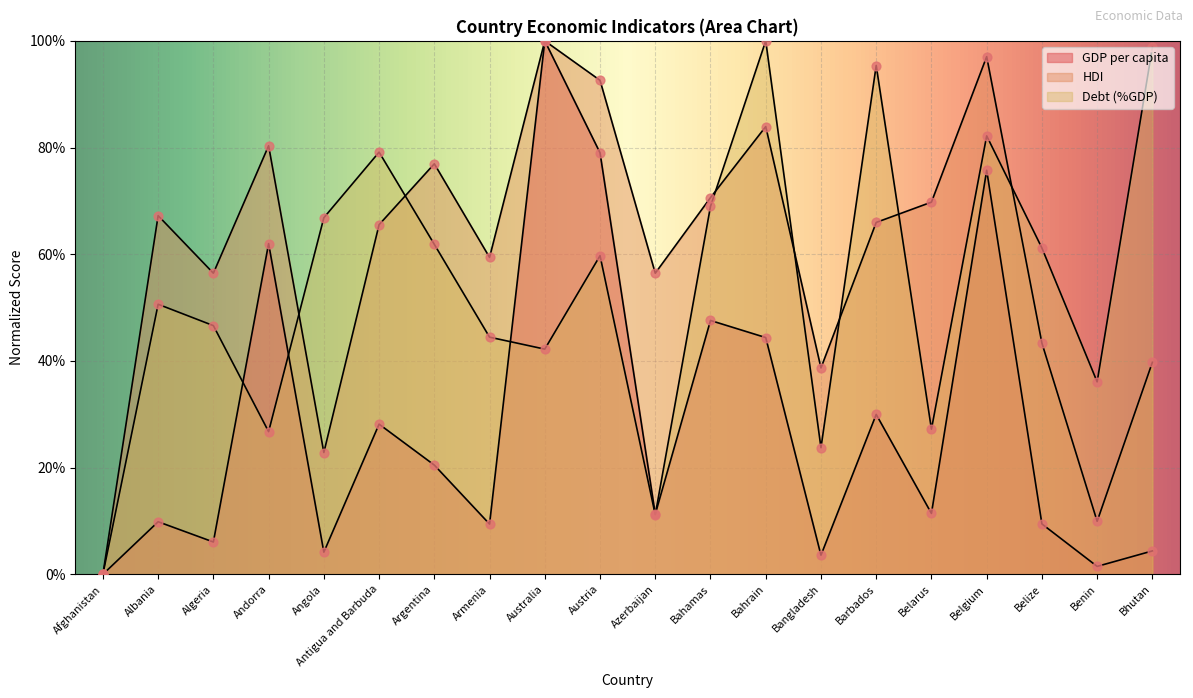

Is the value of Debt (%GDP) at Barbados greater than the value of GDP per capita at Belgium?

Yes